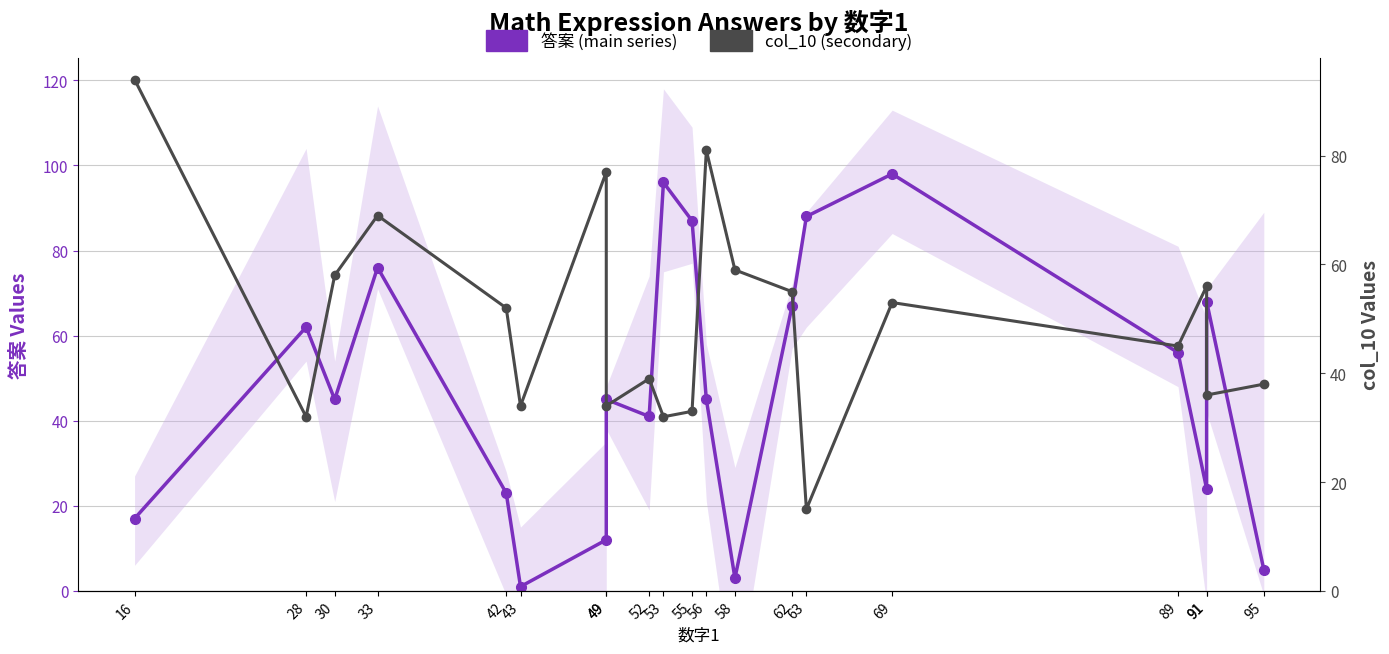

What value does the col_10 (secondary) series have at 53, to the nearest 10?

30